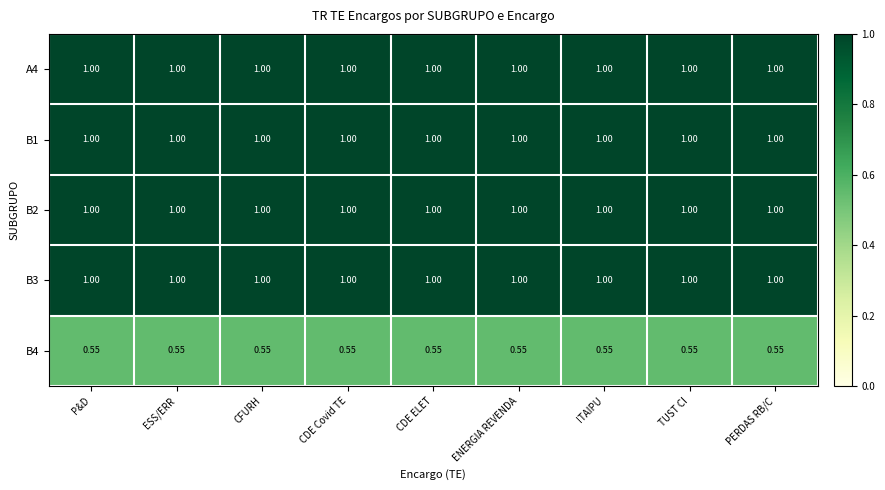

Is the value of A4 at ENERGIA REVENDA greater than the value of B4 at PERDAS RB/C?

Yes